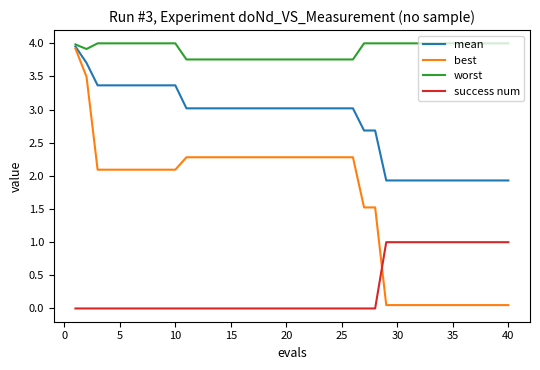

True or false: mean and success num intersect in this chart.

False